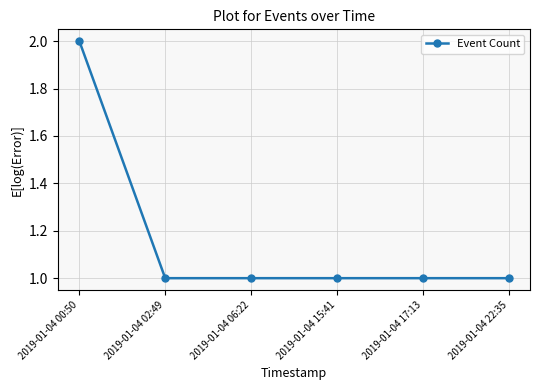

Reading right to left, what are all the values shown in this chart?

2019-01-04 22:35=1	2019-01-04 17:13=1	2019-01-04 15:41=1	2019-01-04 06:22=1	2019-01-04 02:49=1	2019-01-04 00:50=2